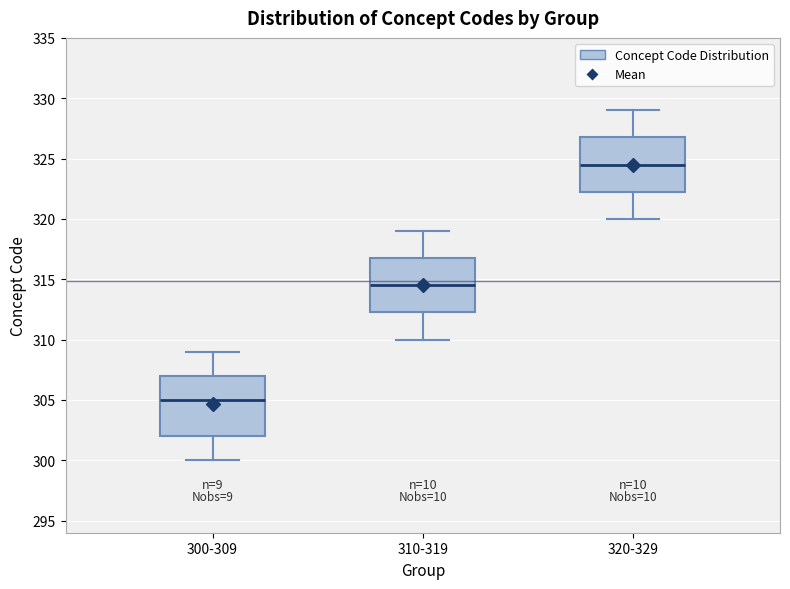

Comparing the boxes themselves (not the whiskers), which one is the tallest?

300-309